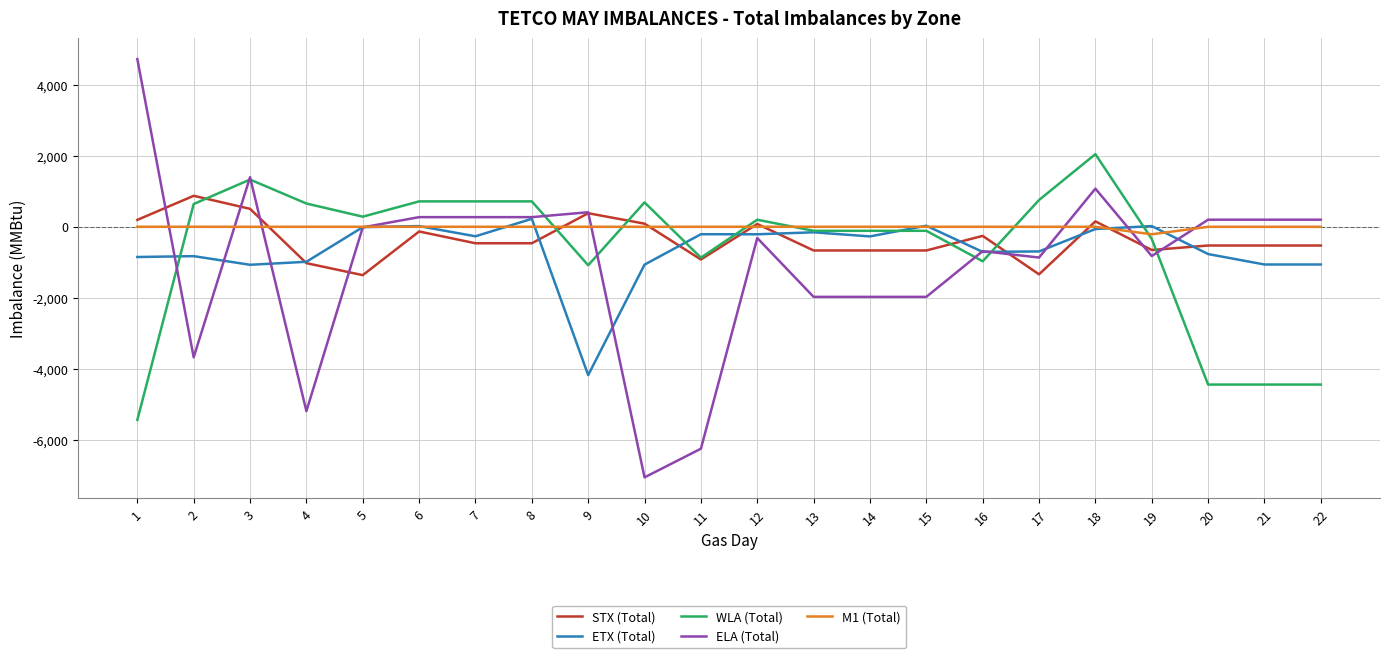

What is the greatest value displayed?

4724